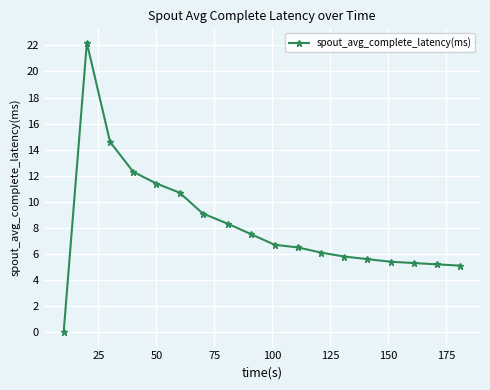

What is the greatest value displayed?

22.2